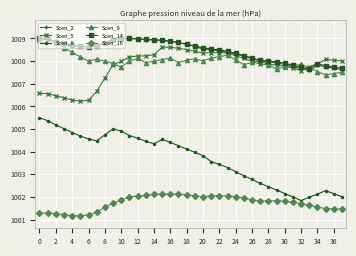

How many interior local peaks does the Scen_9 series have?

8